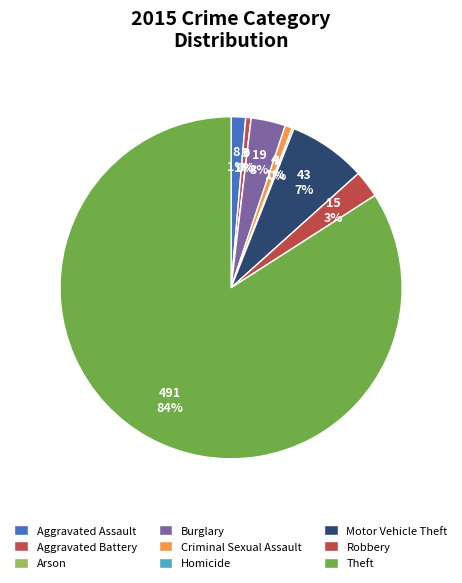

Count the number of slices in the pie.

9